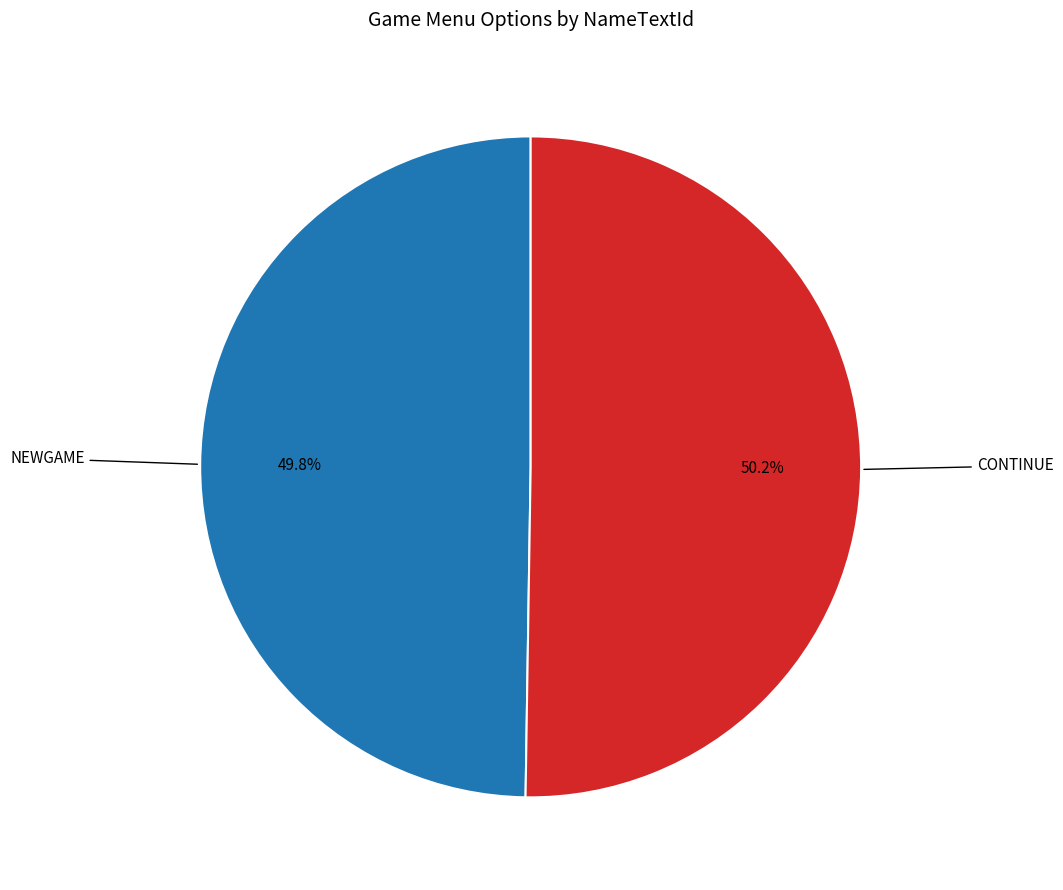

Is there any slice that represents more than half of the pie?

Yes